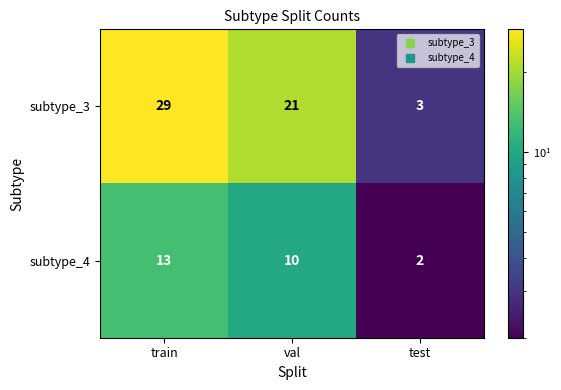

How many subtype_4 values are between 2 and 13?

3